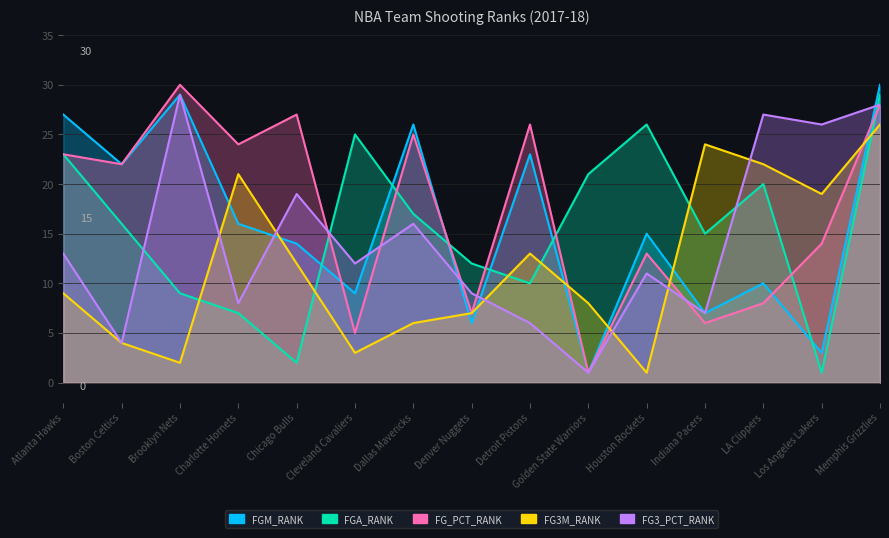

Reading left to right, transcribe all the data shown in this chart.

FGM_RANK: 27	22	29	16	14	9	26	6	23	1	15	7	10	3	30
FGA_RANK: 23	16	9	7	2	25	17	12	10	21	26	15	20	1	29
FG_PCT_RANK: 23	22	30	24	27	5	25	7	26	1	13	6	8	14	28
FG3M_RANK: 9	4	2	21	12	3	6	7	13	8	1	24	22	19	26
FG3_PCT_RANK: 13	4	29	8	19	12	16	9	6	1	11	7	27	26	28